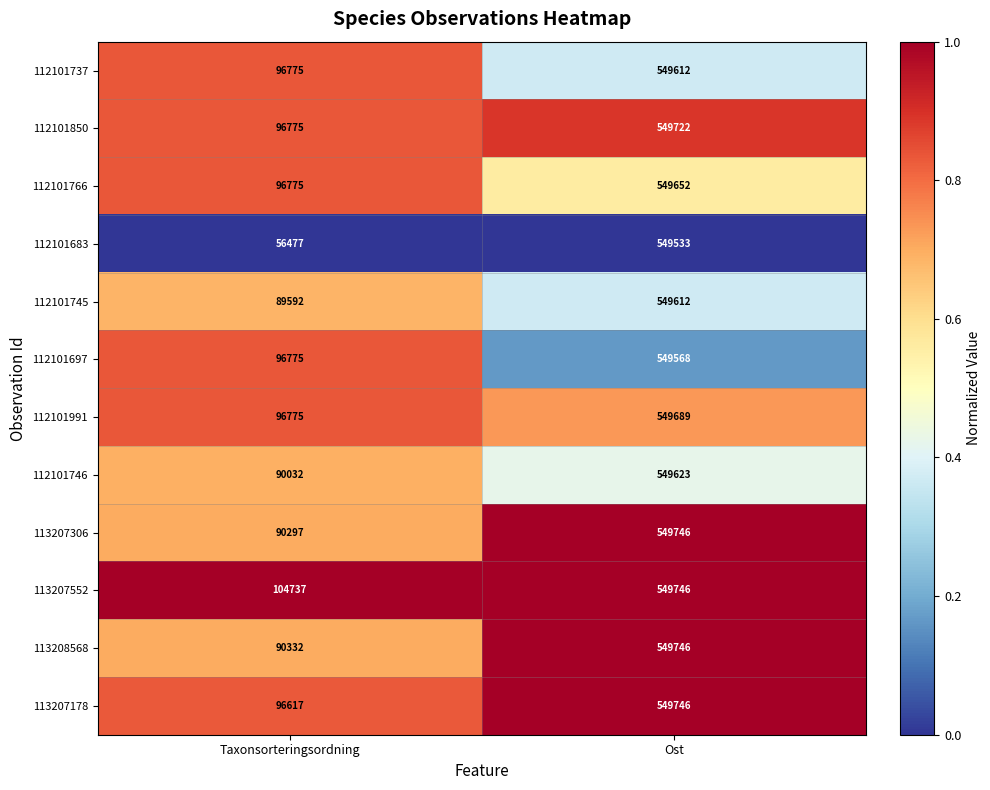

Where is 113207306 nearest to the value 320021?

Taxonsorteringsordning